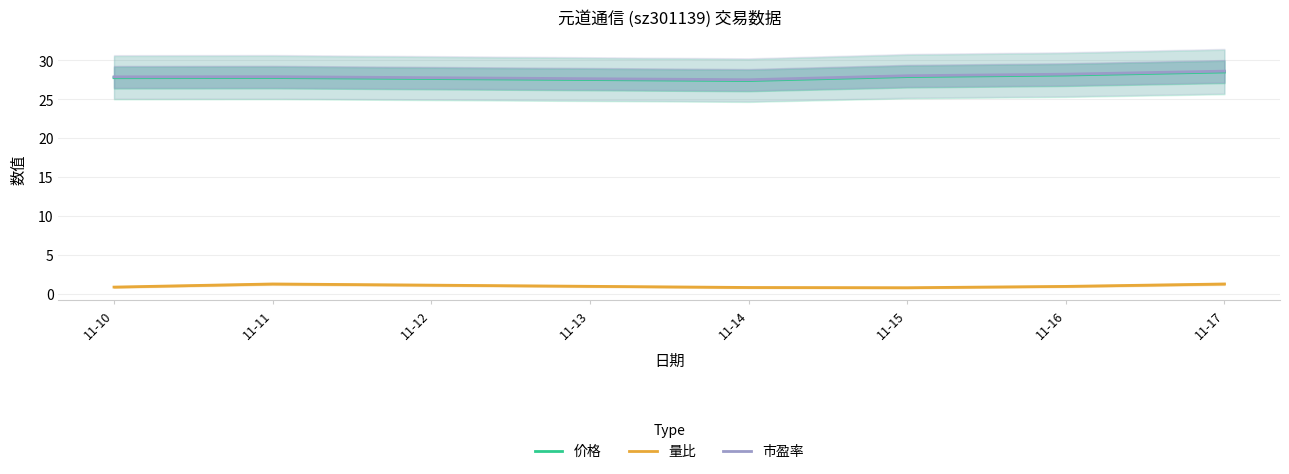

Does the chart display data point markers on the line(s)?

No